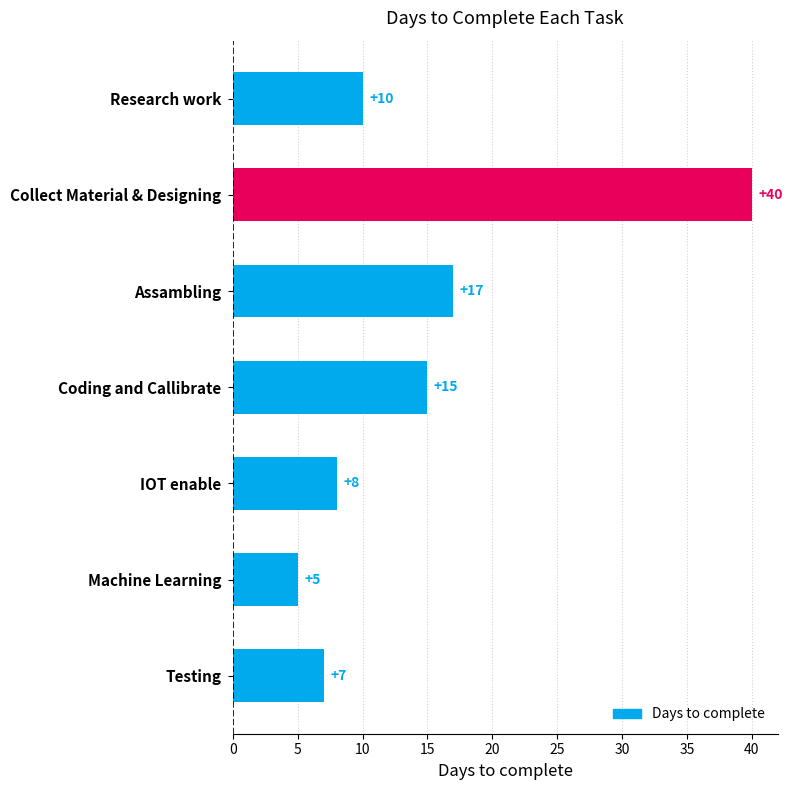

Count the number of data series in this chart.

1